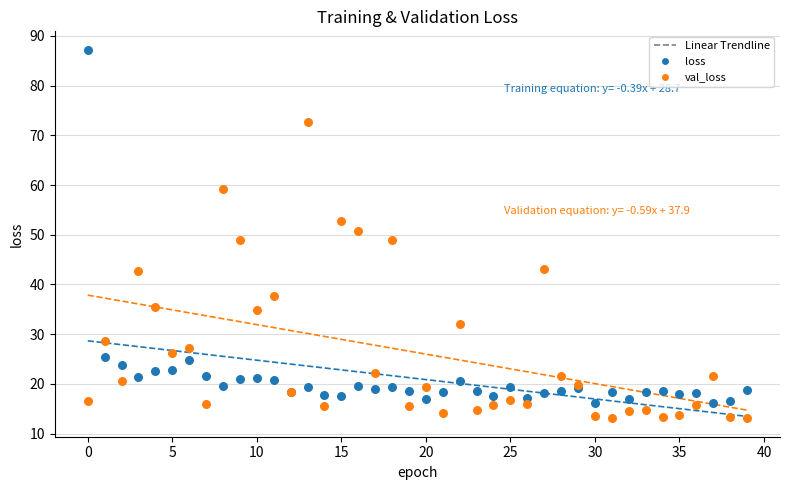

Which series has the largest Y range (max minus min)?

loss